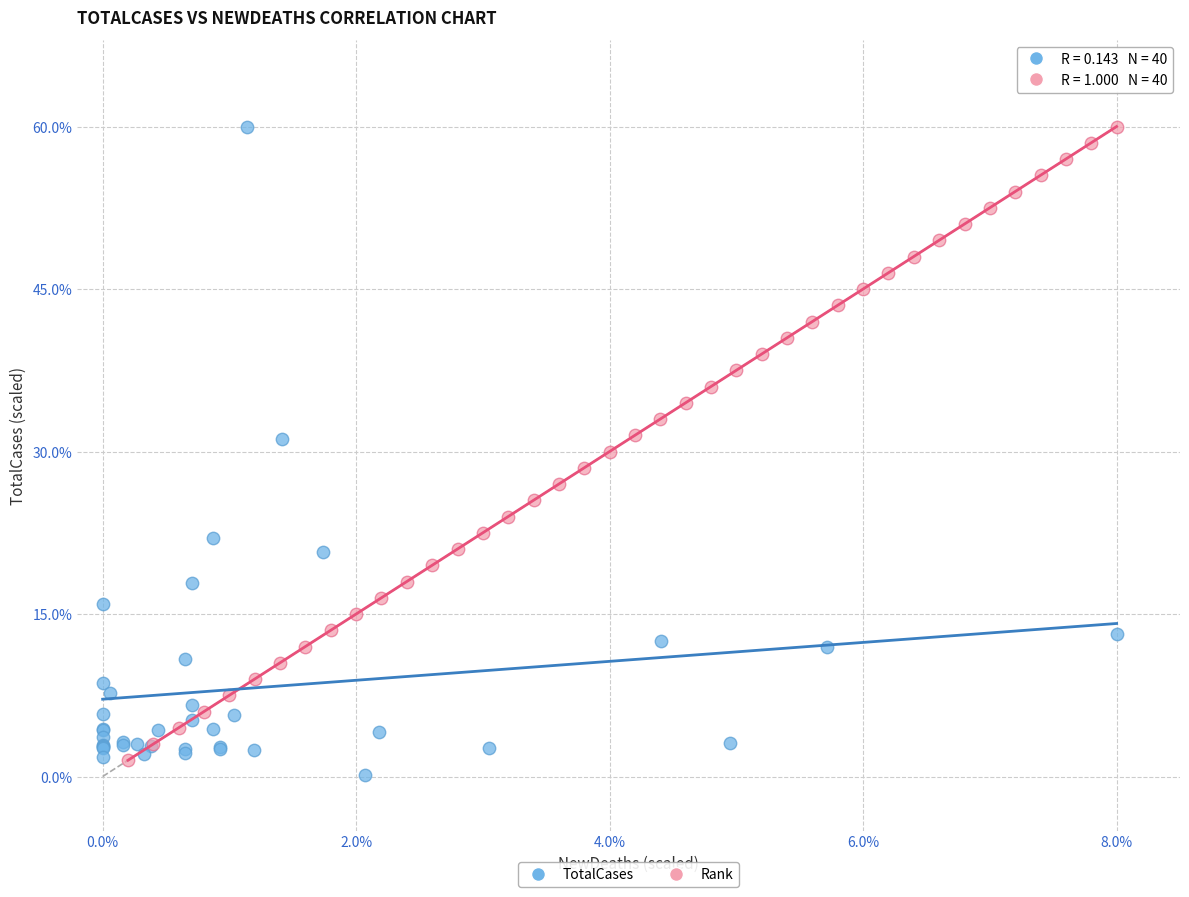

What are all the series names shown in the legend?

TotalCases, Rank